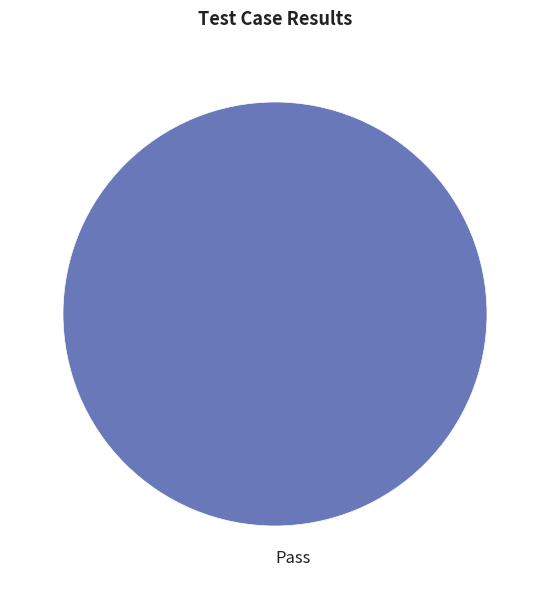

Is there a majority slice in this chart?

Yes